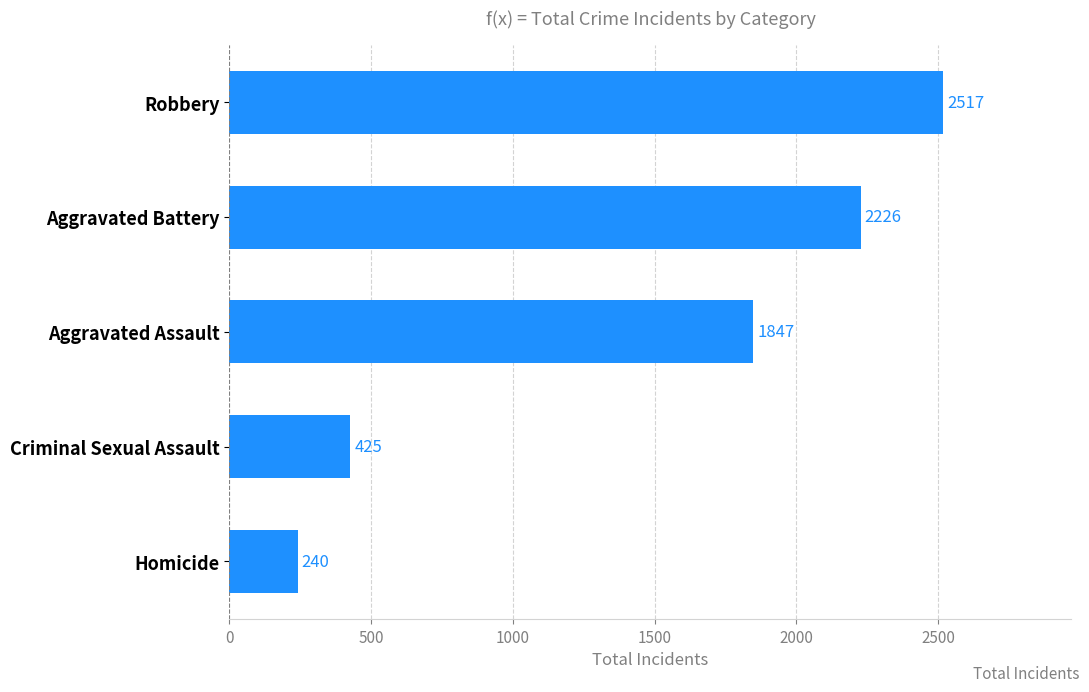

Which category has the highest value across all series?

Robbery